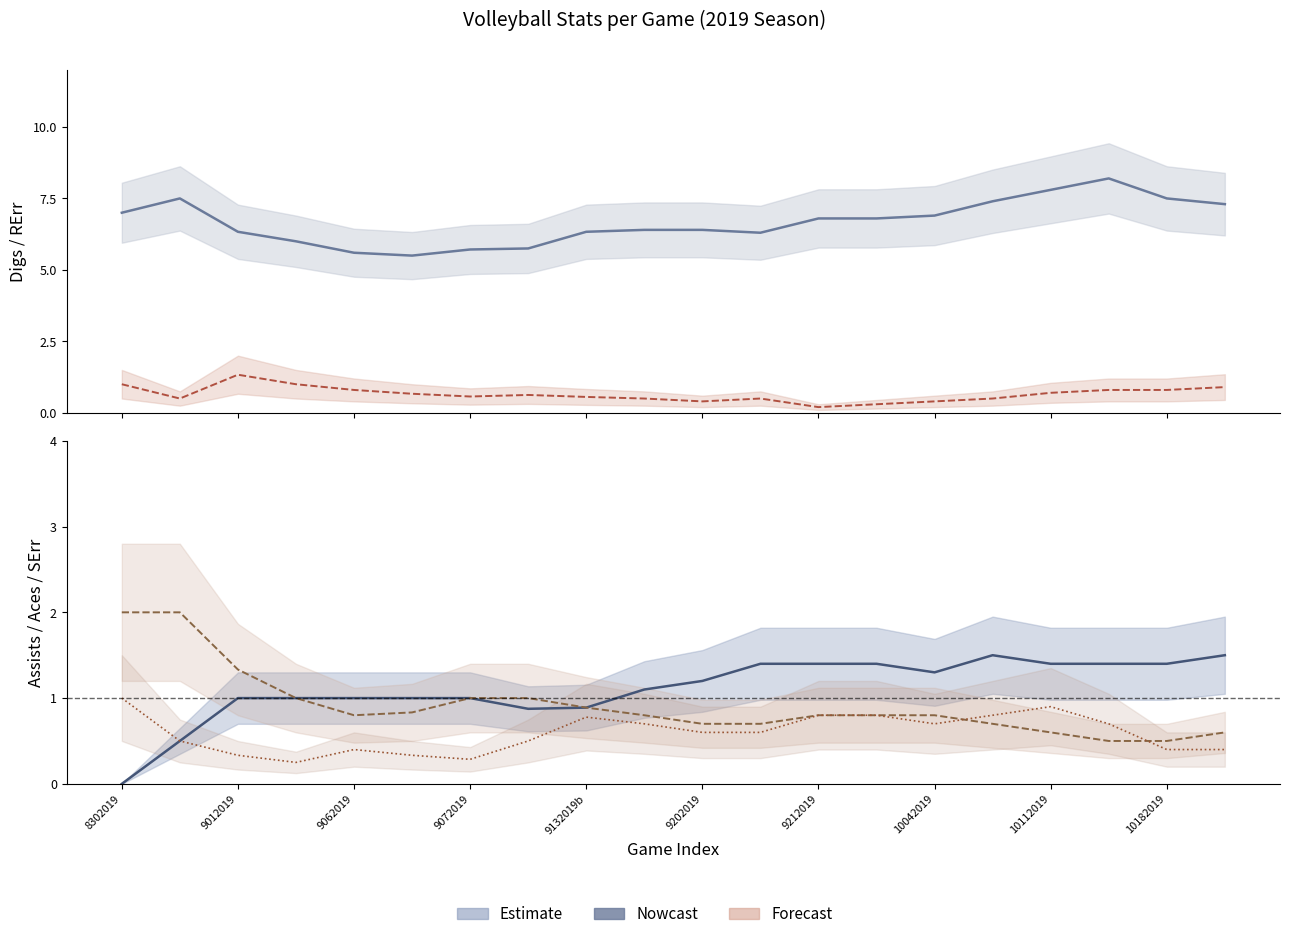

At which label does Digs first exceed 6?

8302019